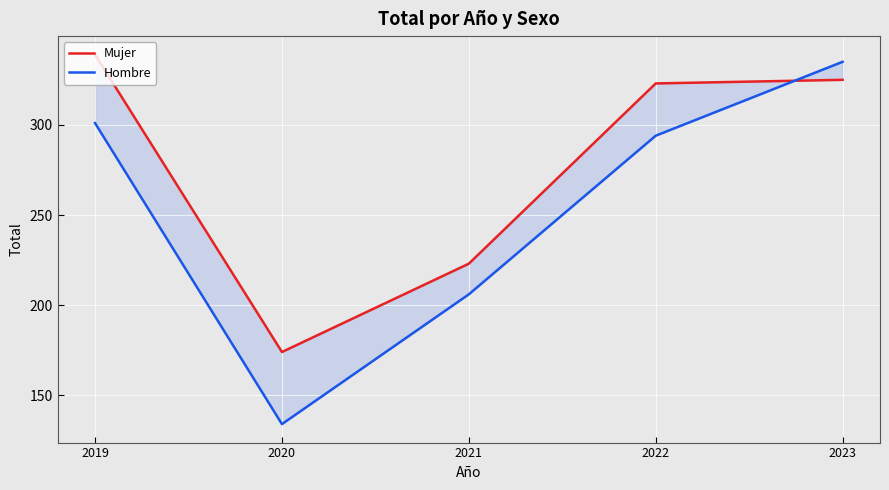

List the series in order of their peak value, highest first.

Mujer, Hombre